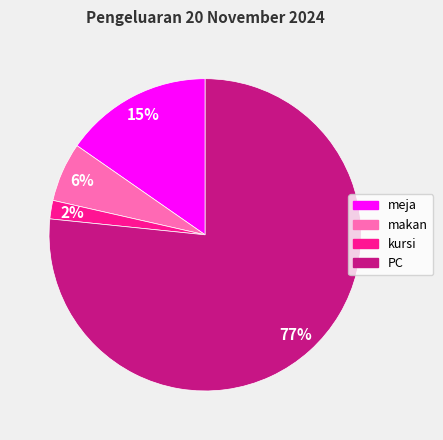

To the nearest percent, what is the average slice percentage?

25%